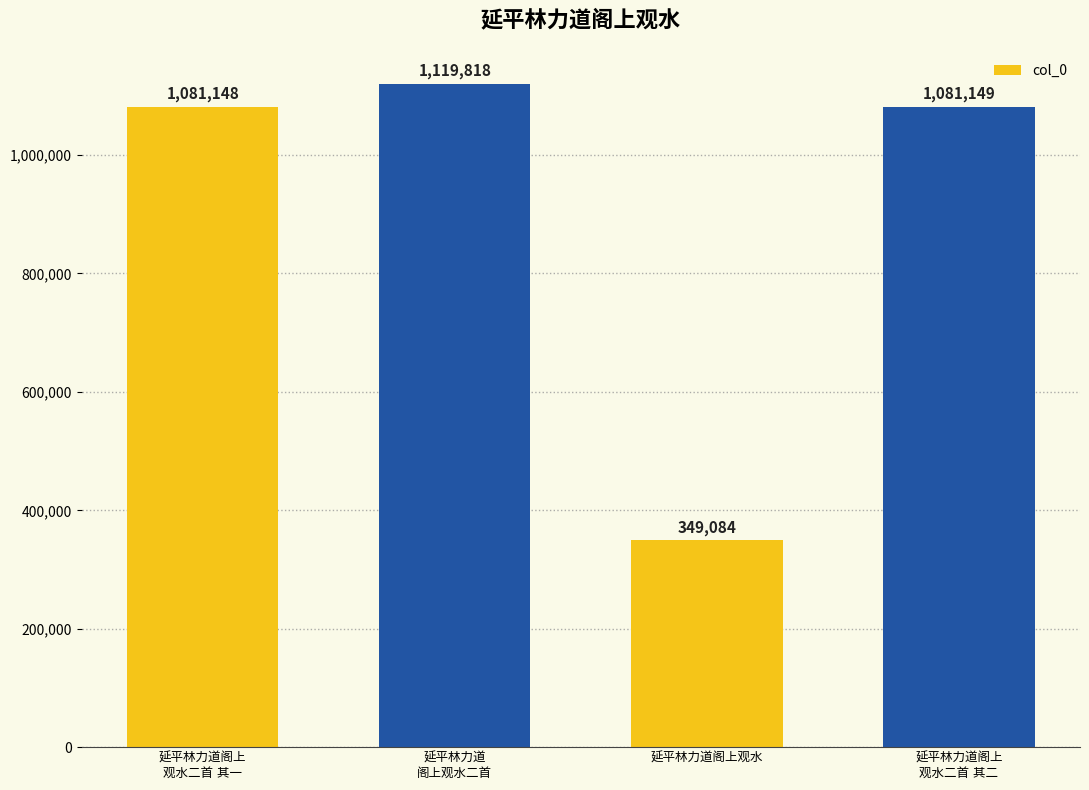

What is the value of the 4th bar from the left?

1081149